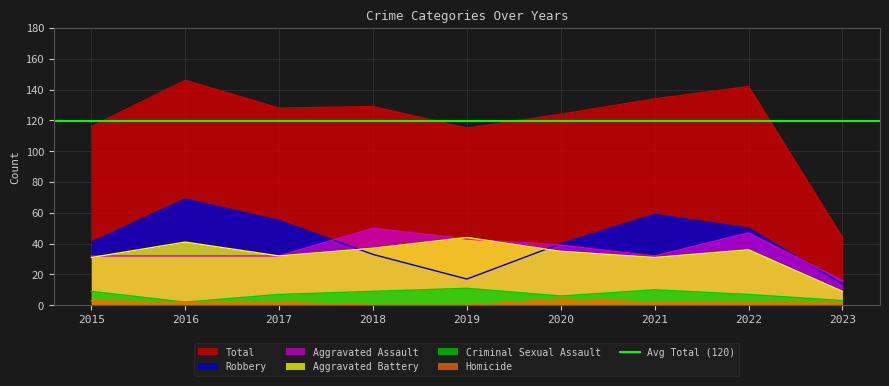

Which category has the highest value in the Robbery series?

2016